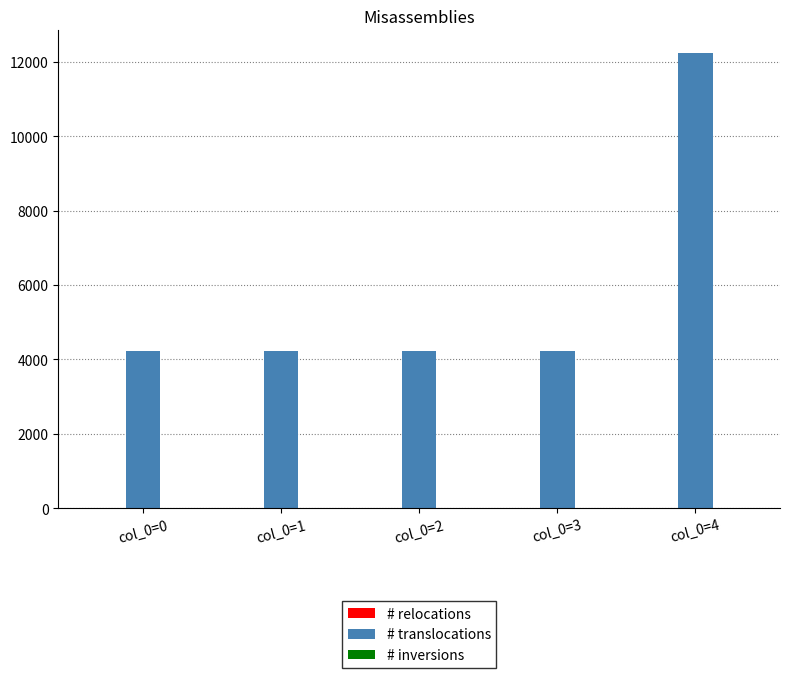

Which series has the widest spread of values?

# translocations